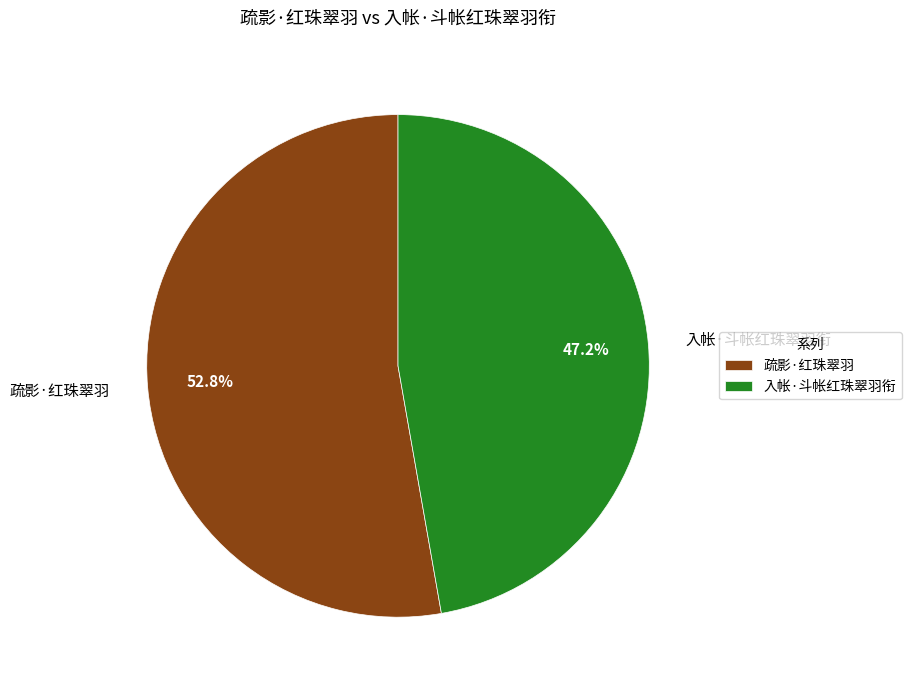

To the nearest percent, what is the average slice percentage?

50%